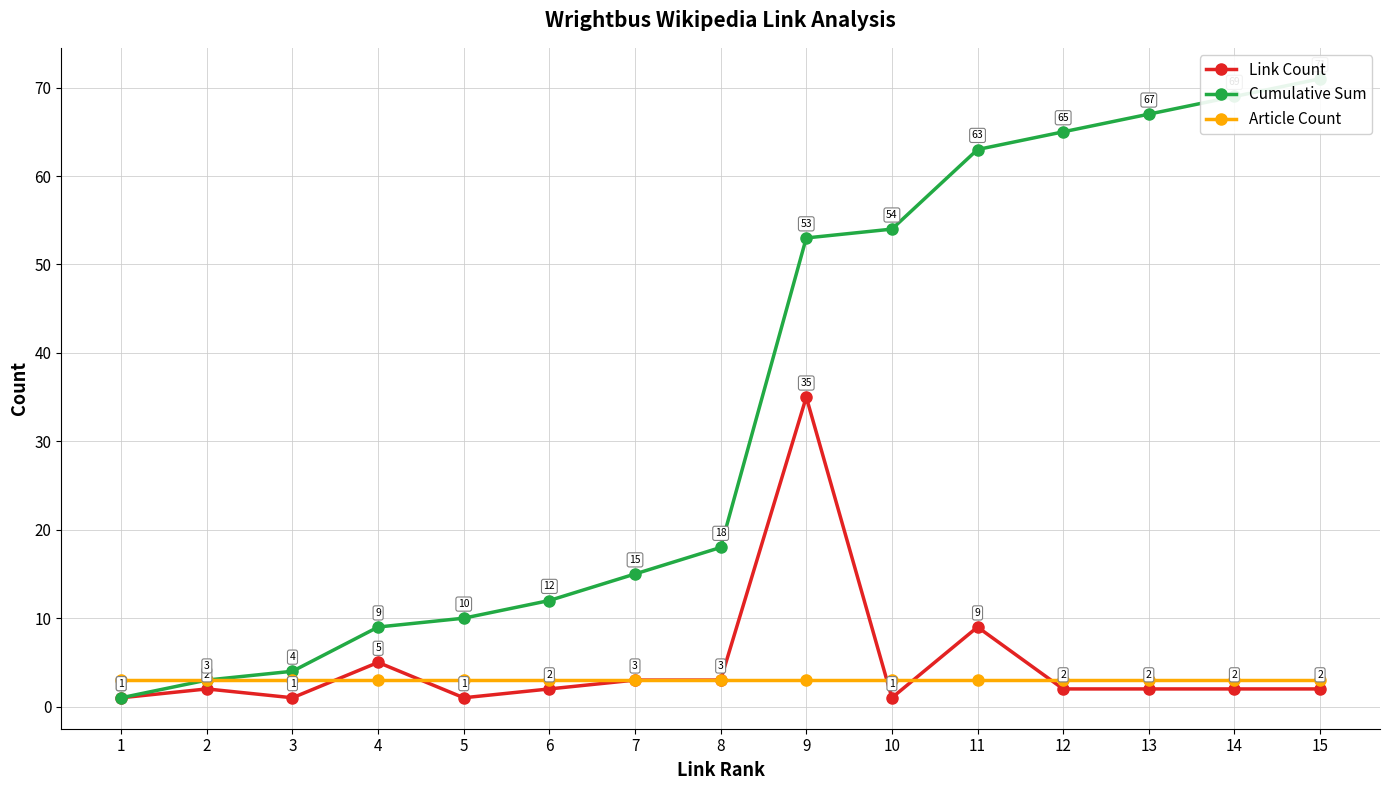

Which label corresponds to the smallest value in the chart?

1